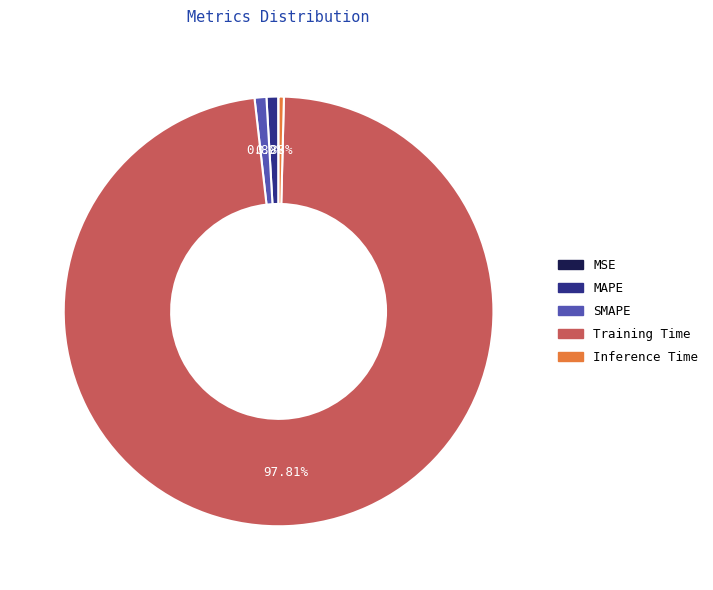

Which has a higher value, MAPE or Training Time?

Training Time